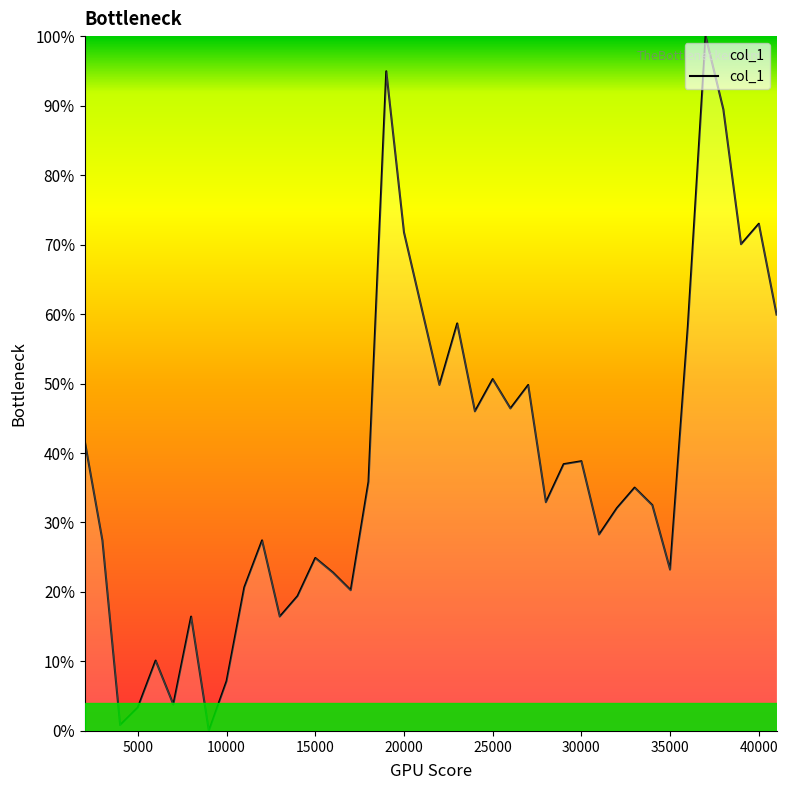

Does the chart display data point markers on the line(s)?

No